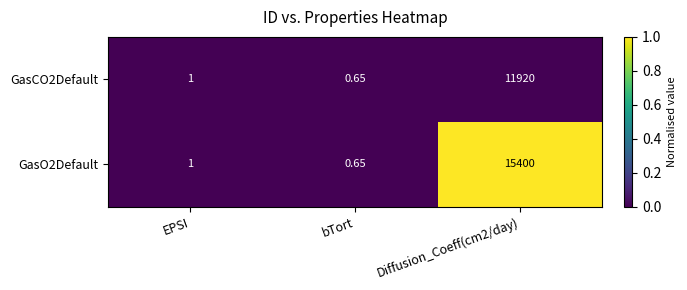

How many distinct data groups are displayed?

2